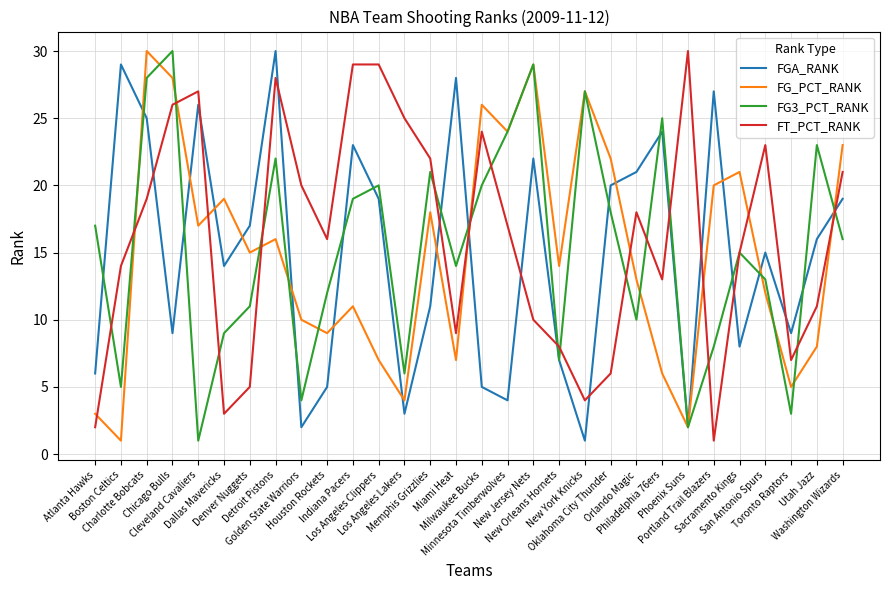

True or false: FG_PCT_RANK and FT_PCT_RANK intersect in this chart.

True